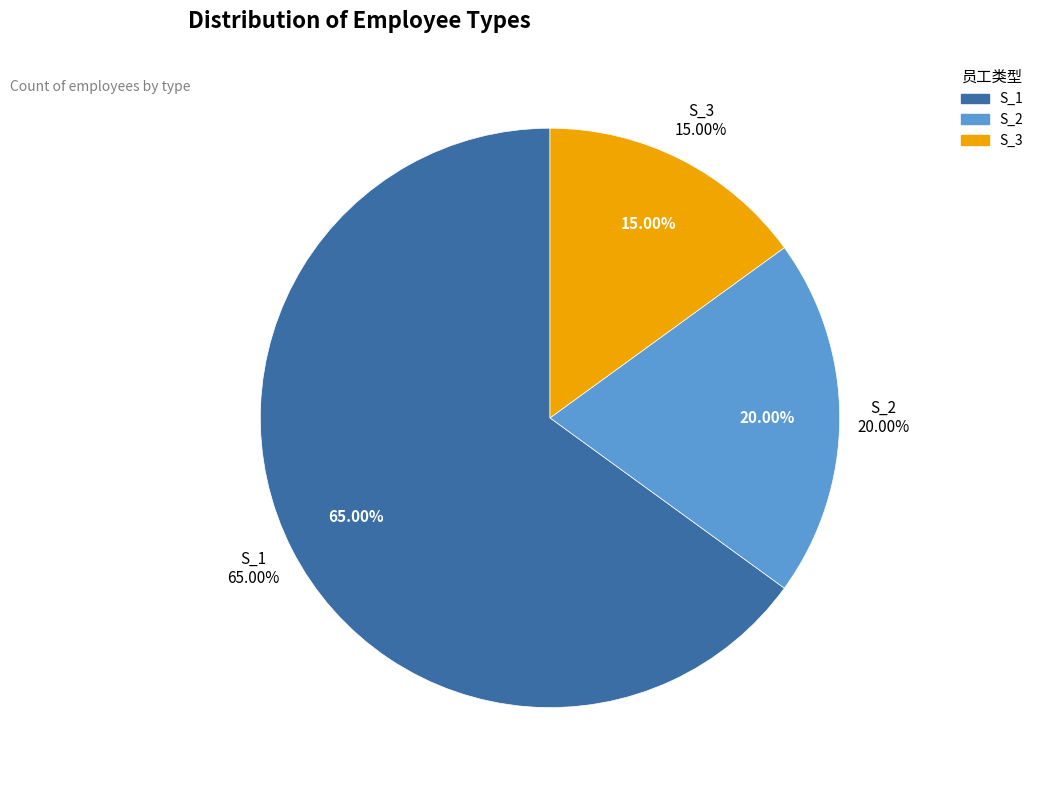

To the nearest percent, what percentage of the pie is S_1?

65%